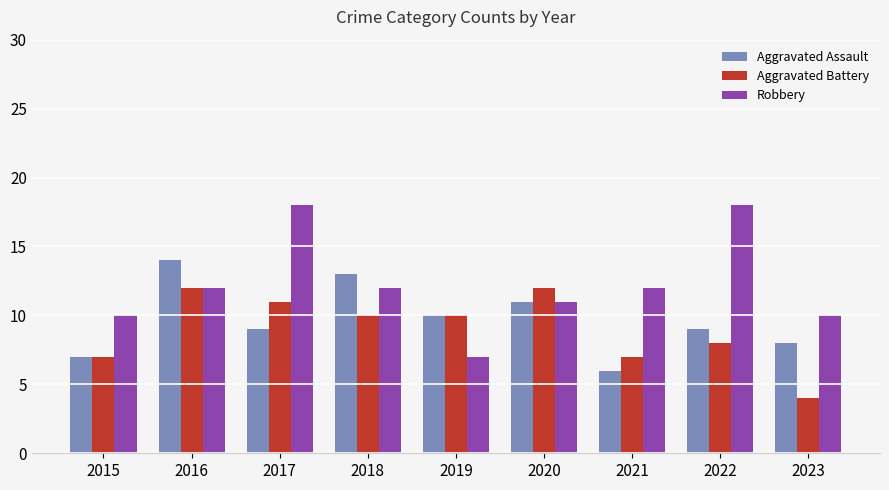

What is the value of the Aggravated Battery bar at the 7th from the left?

7